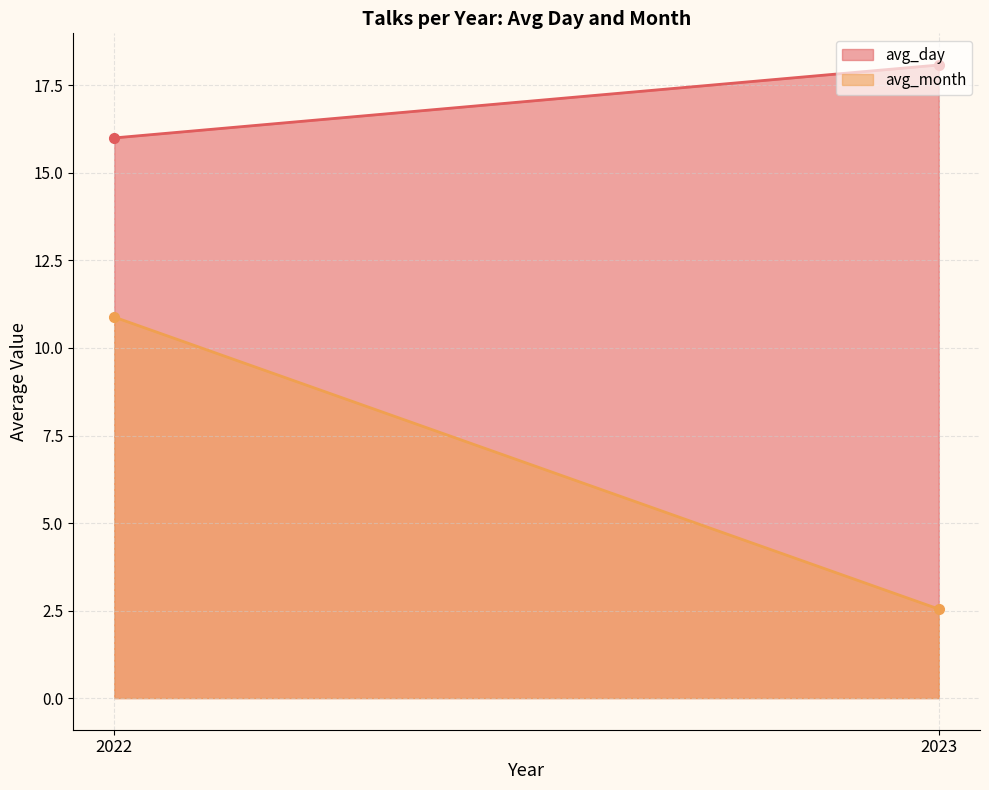

The value of avg_day at 2019 is 10.8. True or false?

False